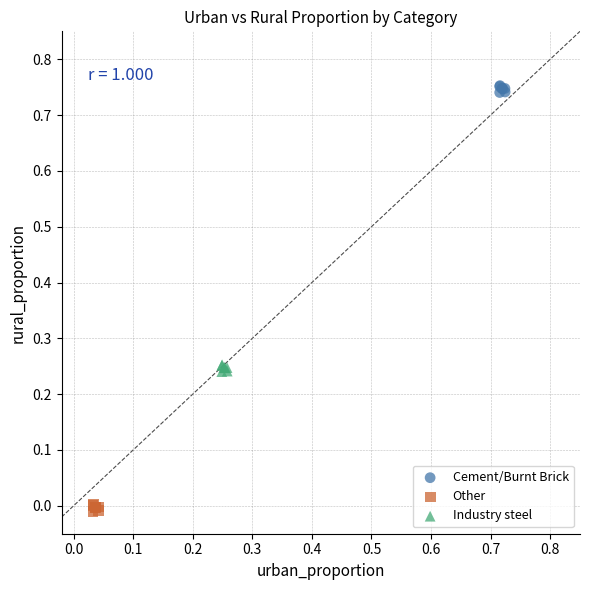

Which series contains the lowest Y value?

Other